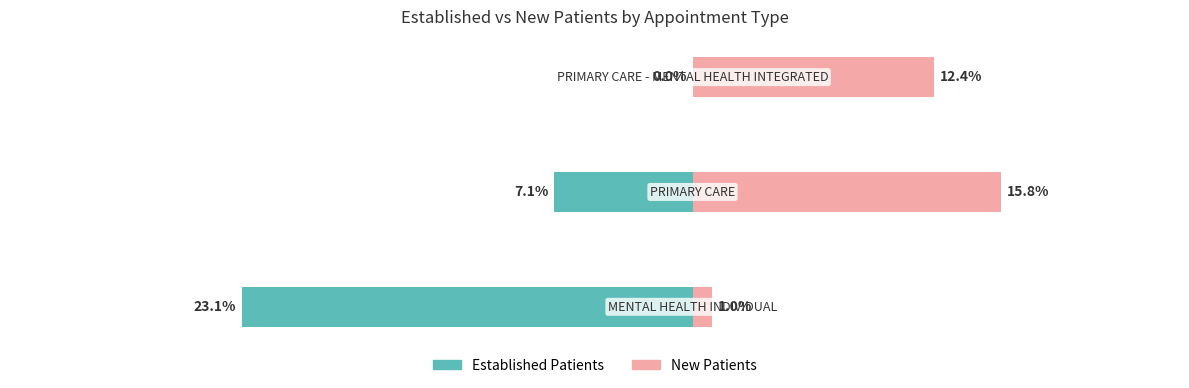

How many bars are there in each group?

2